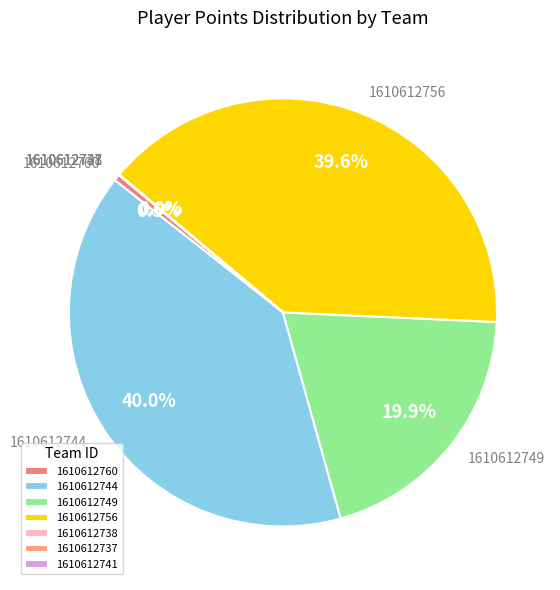

Is there a majority slice in this chart?

No